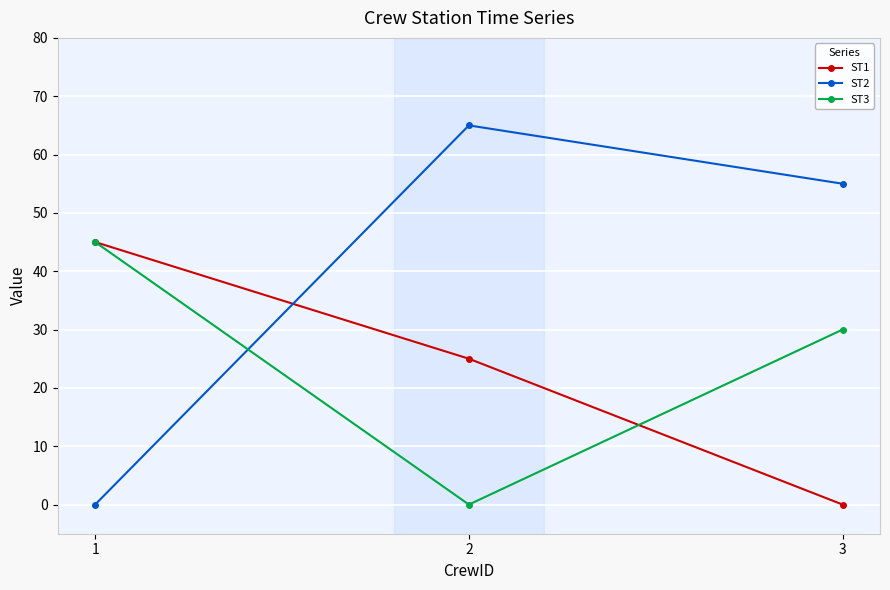

Between 1 and 2, which series saw the biggest shift?

ST2